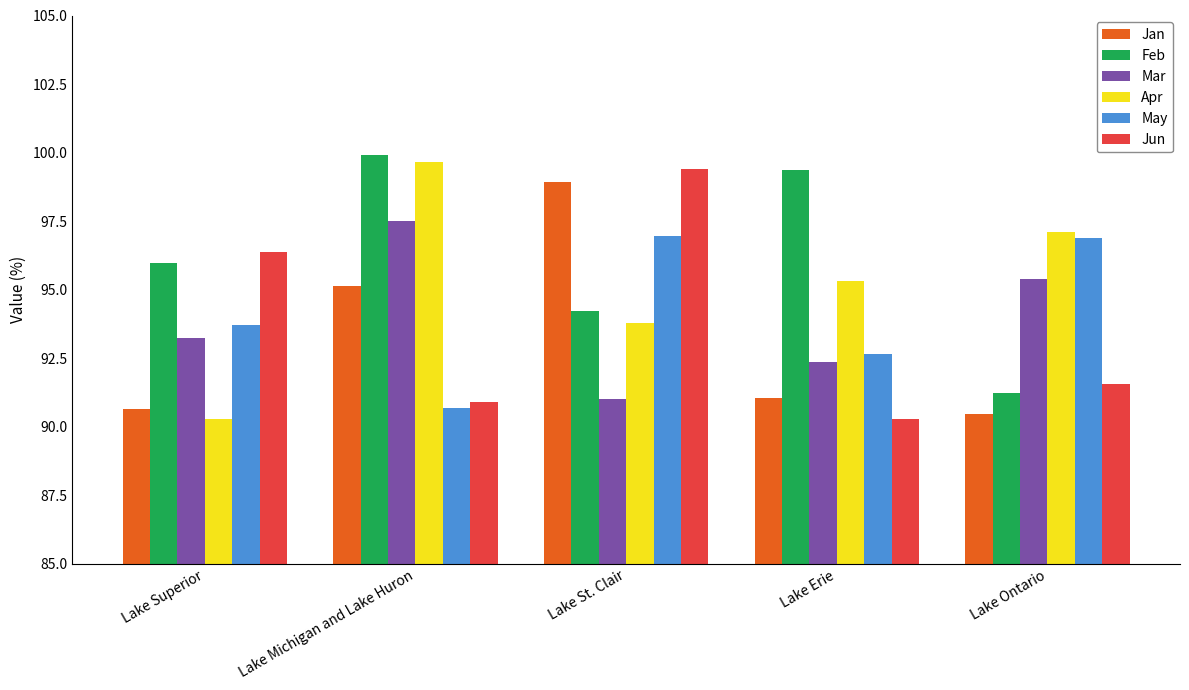

What is the sum of the Feb values at Lake St. Clair and Lake Michigan and Lake Huron?

194.2